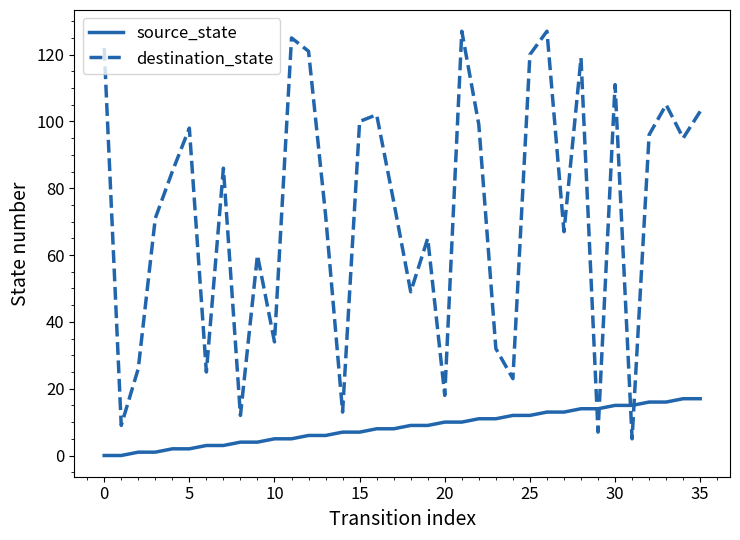

List the series in order of their overall mean, lowest first.

source_state, destination_state